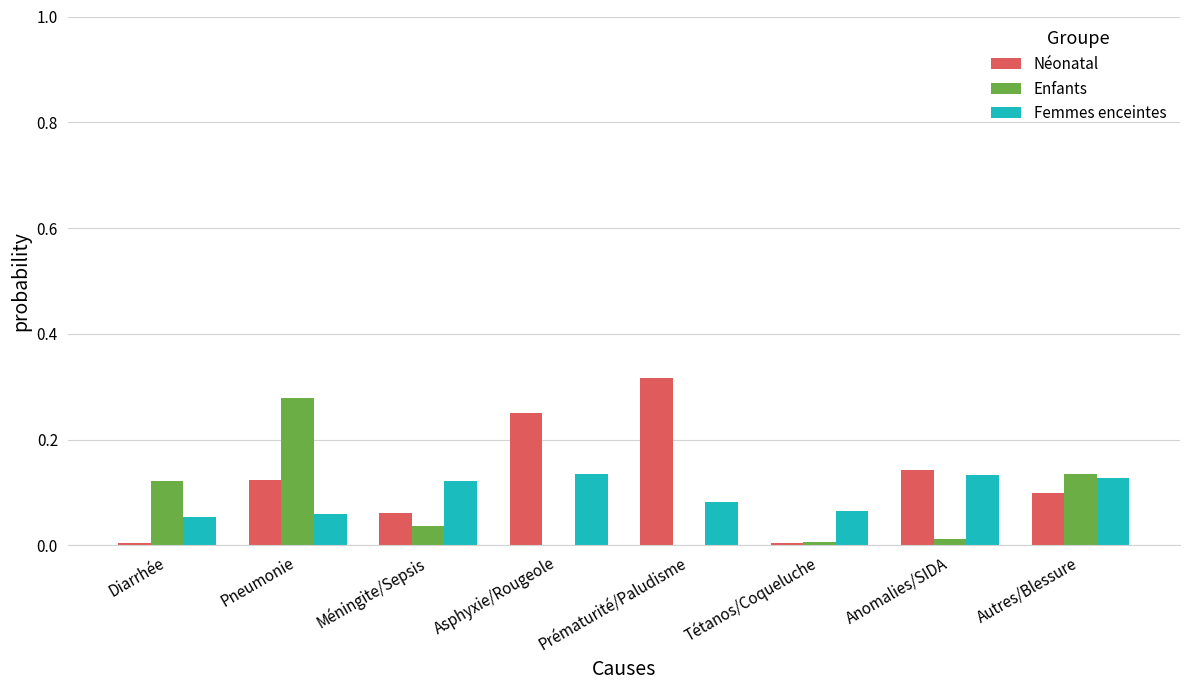

Does the chart contain stacked bars?

No